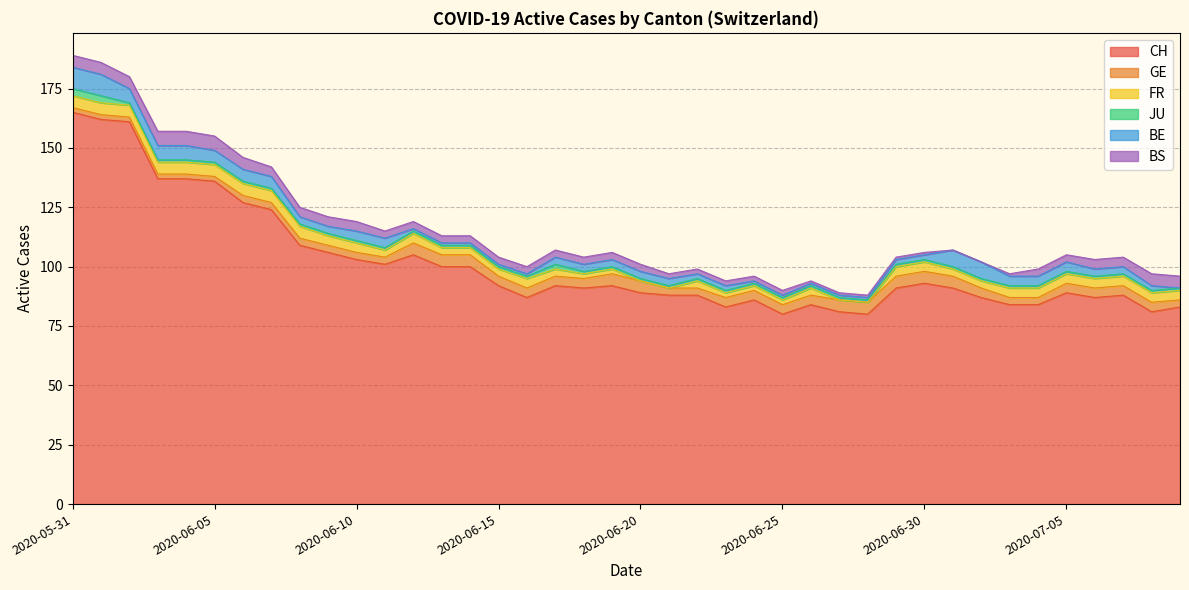

True or false: BS has more than 2 points higher than both neighbors.

False